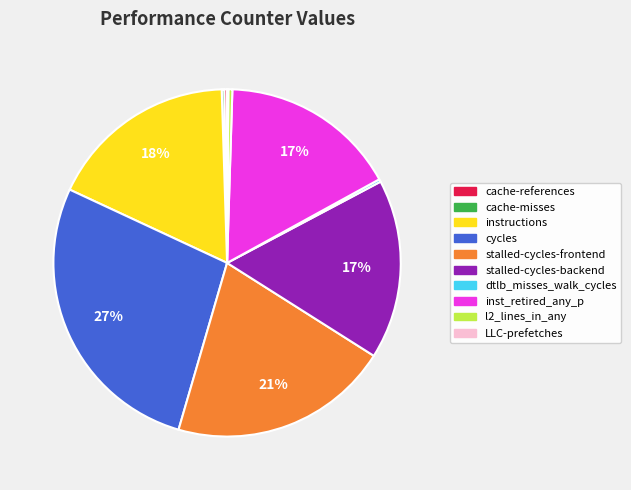

To the nearest percent, what portion does stalled-cycles-backend represent?

17%